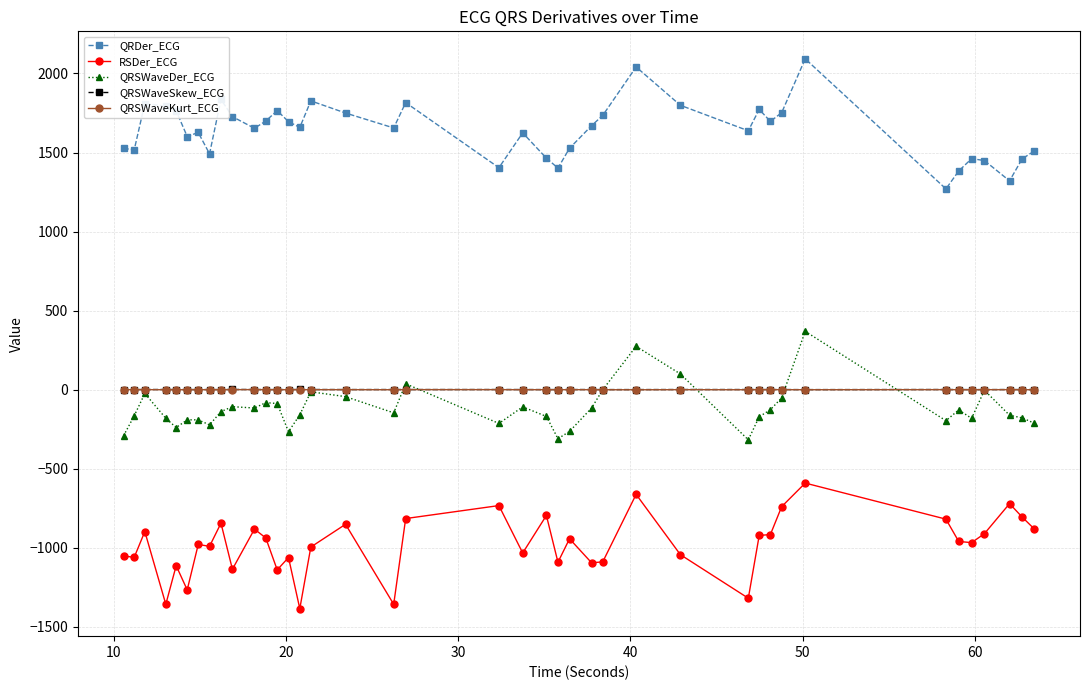

True or false: QRSWaveDer_ECG and RSDer_ECG intersect in this chart.

False